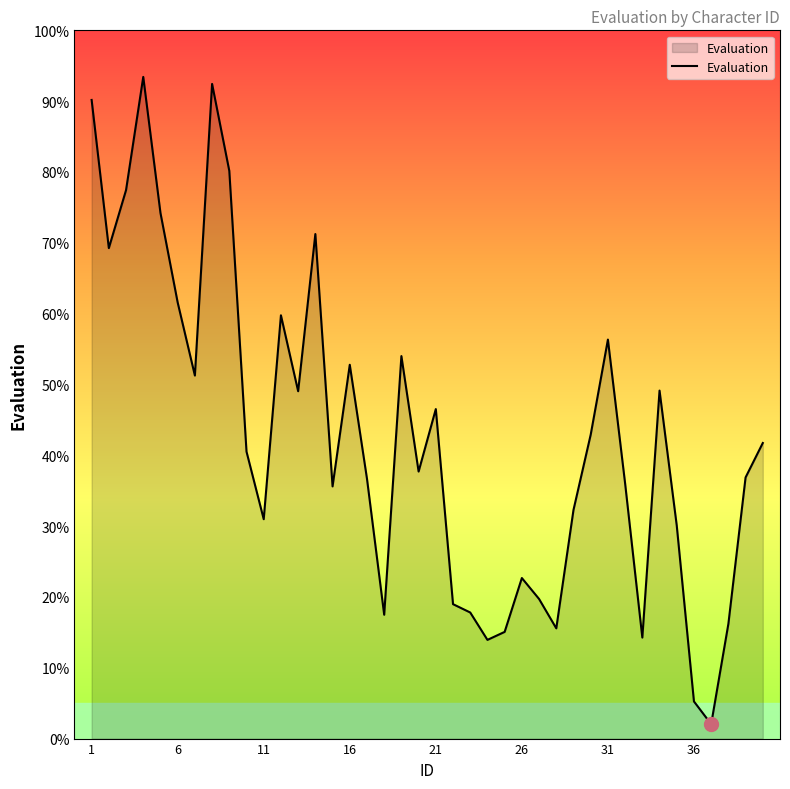

What is the difference between the maximum and minimum values?

91.4